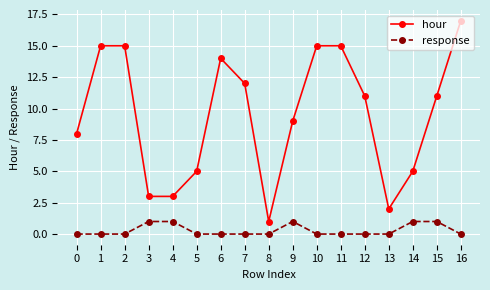

True or false: response and hour cross at least once.

False